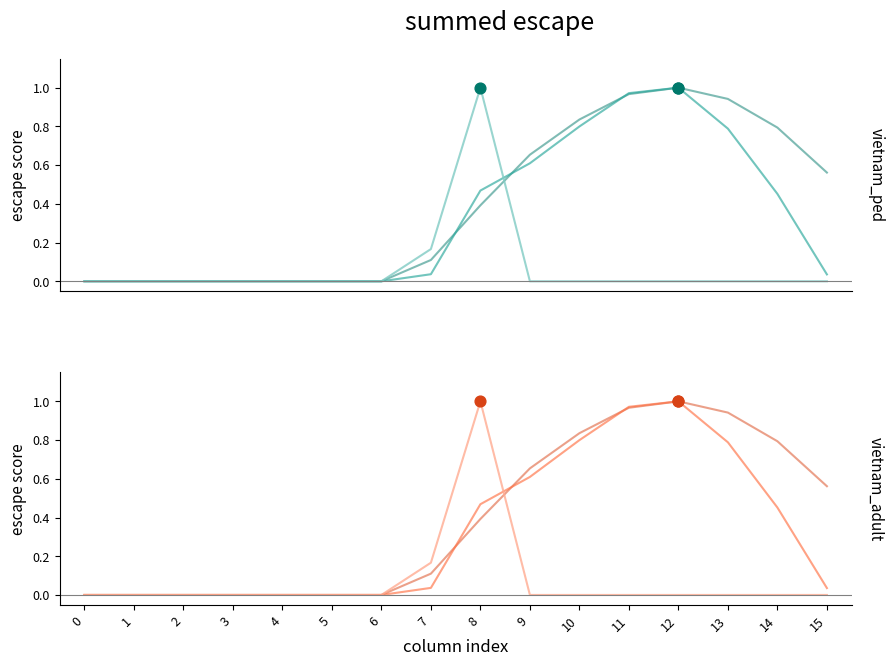

What is the total value across all series at 15?

1.2